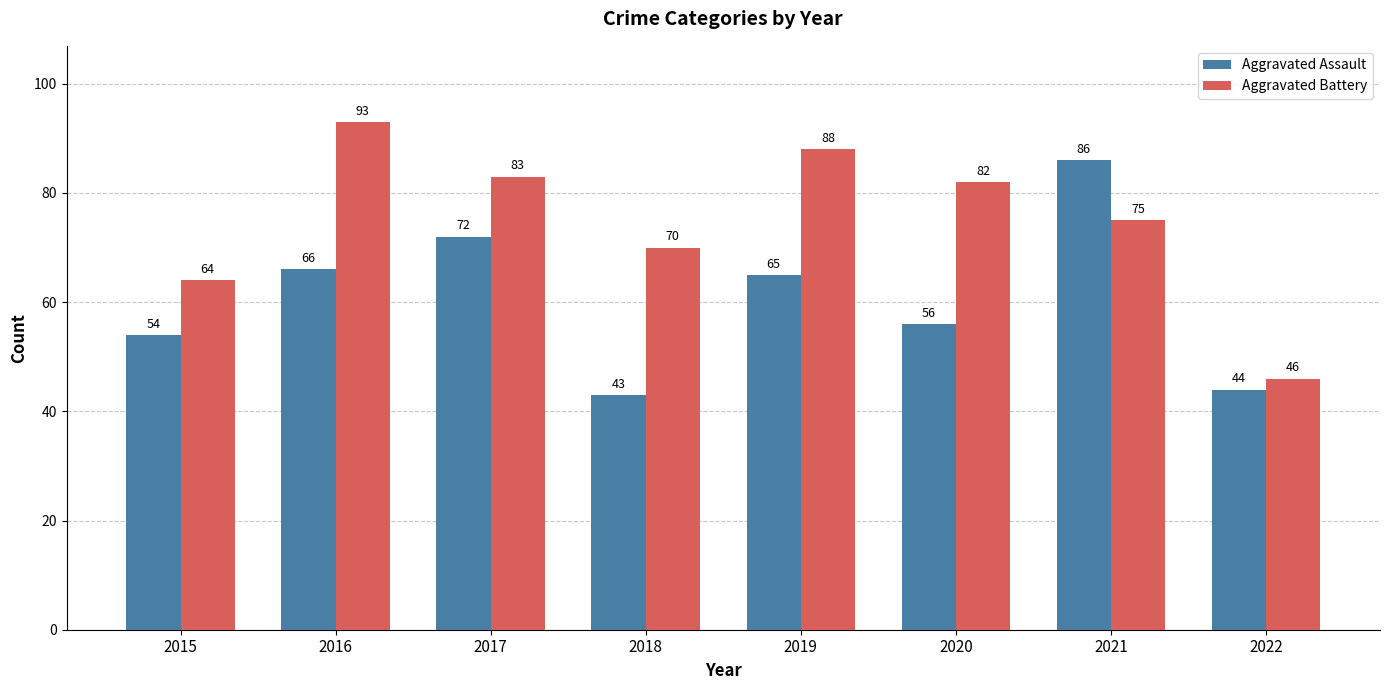

What is the minimum value for Aggravated Assault?

43